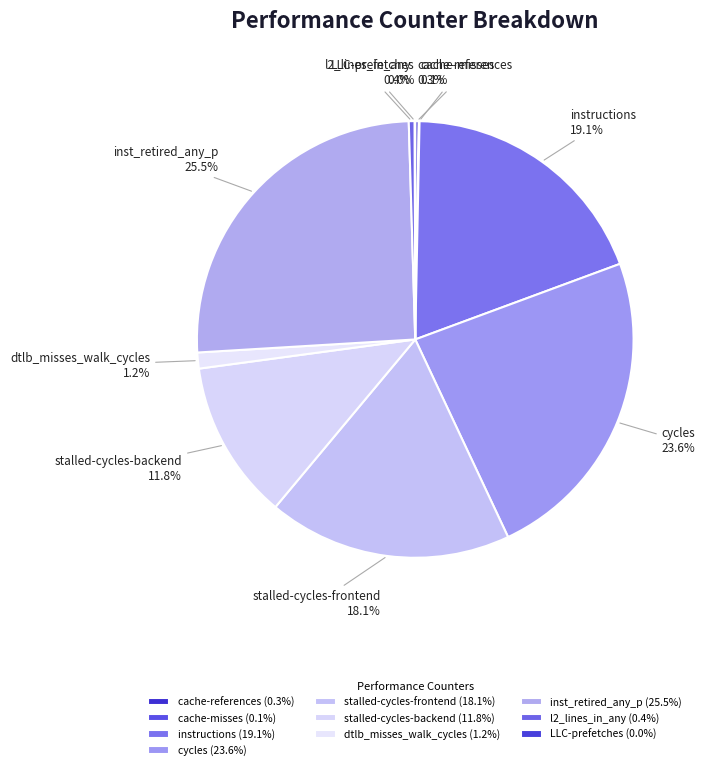

To the nearest percent, what is the difference between the largest and smallest slice percentages?

25%